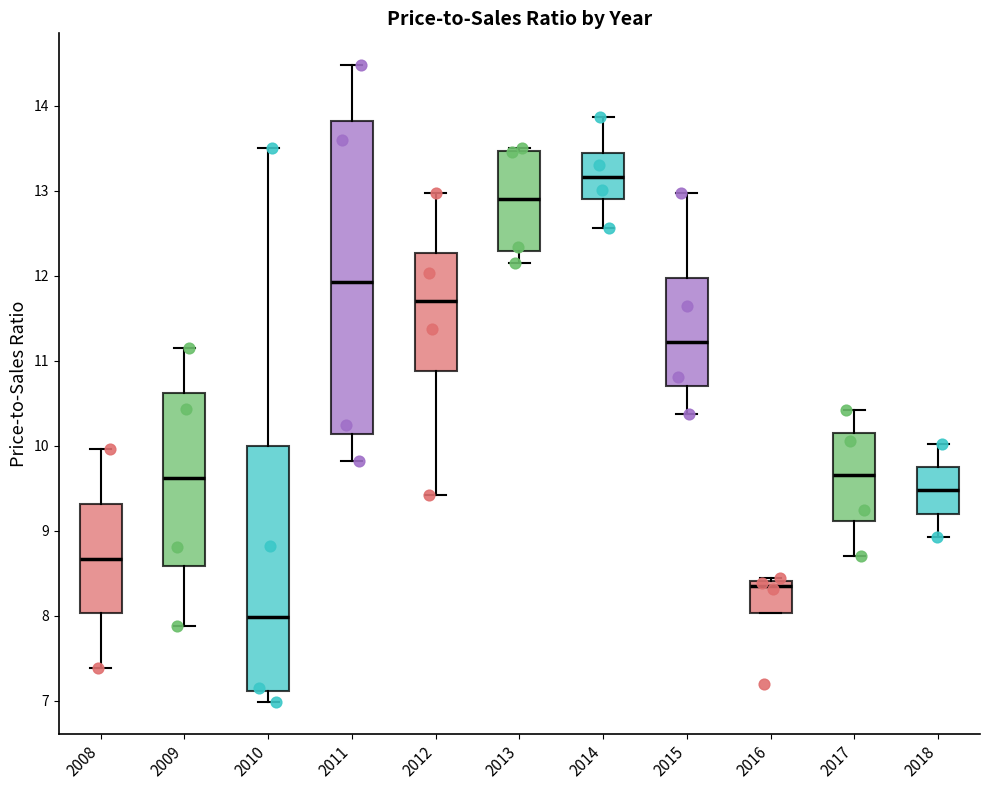

Comparing the boxes themselves (not the whiskers), which one is the tallest?

2011